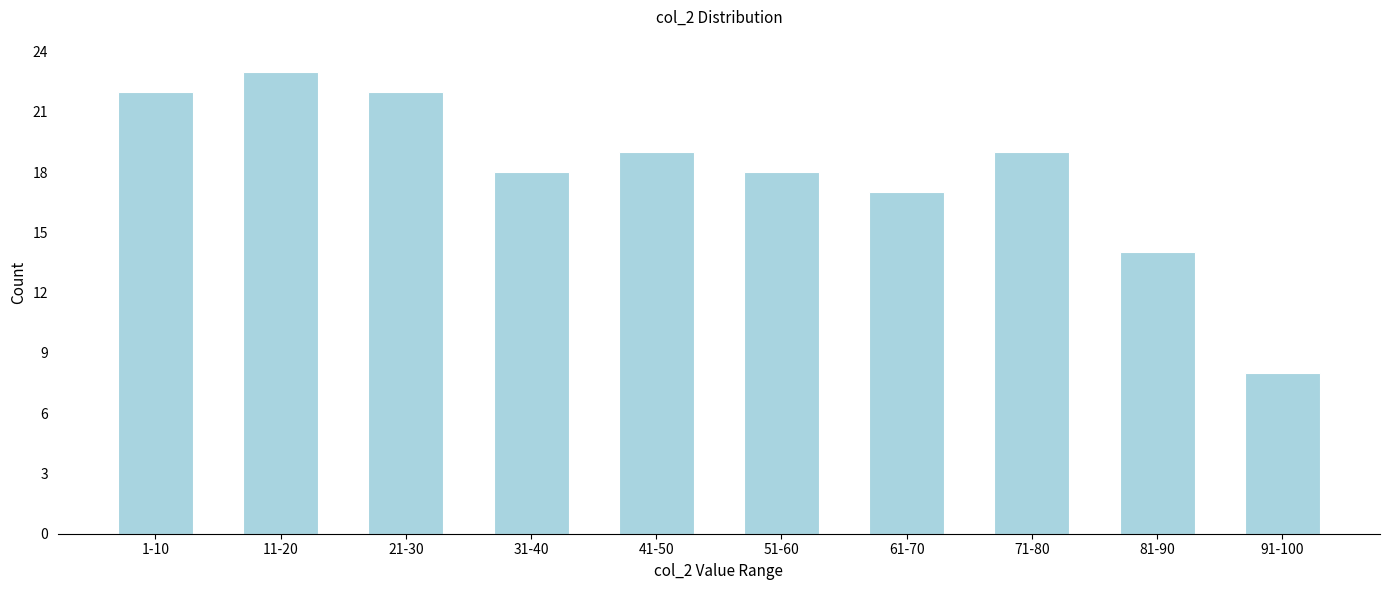

Reading left to right, list all the values displayed in this chart.

1-10=22	11-20=23	21-30=22	31-40=18	41-50=19	51-60=18	61-70=17	71-80=19	81-90=14	91-100=8